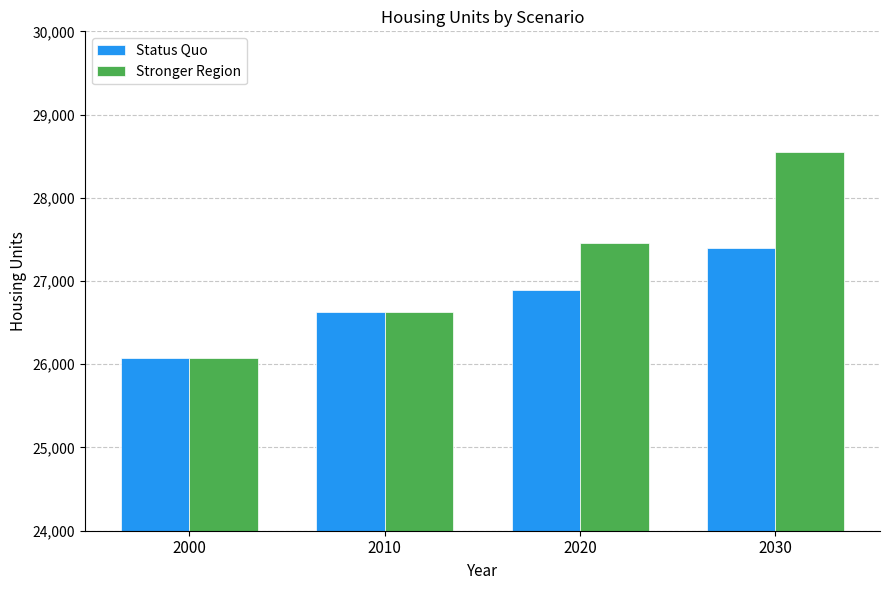

Where is Status Quo nearest to the value 26735?

2010